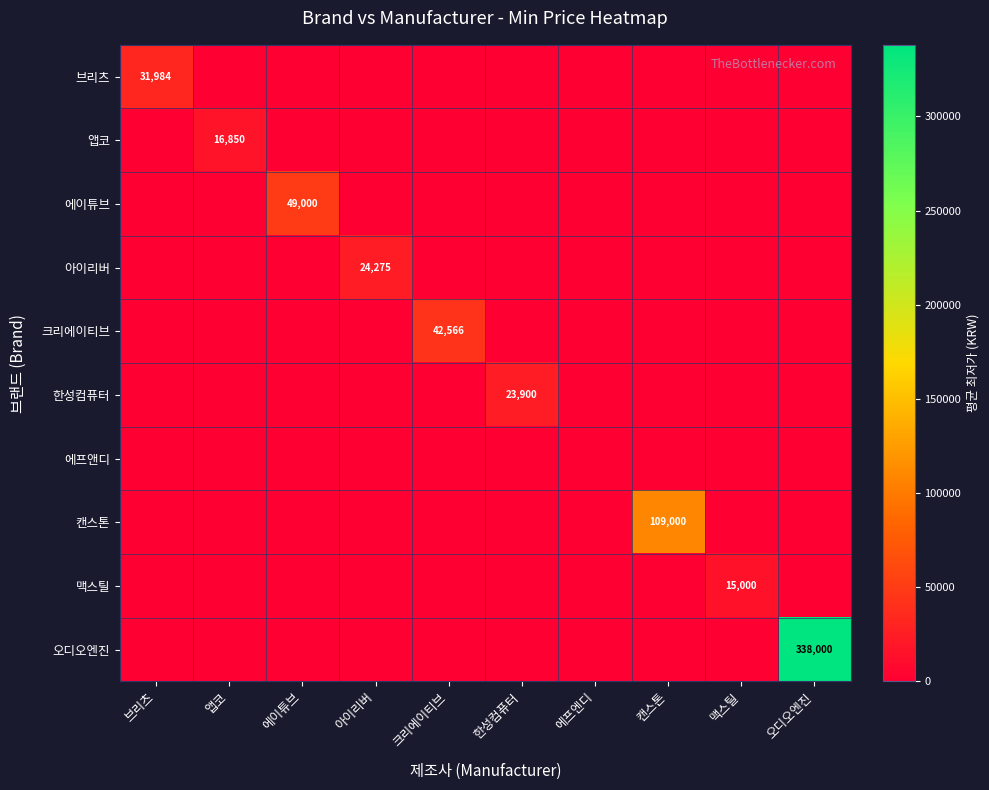

Which series has the largest range (max minus min)?

오디오엔진